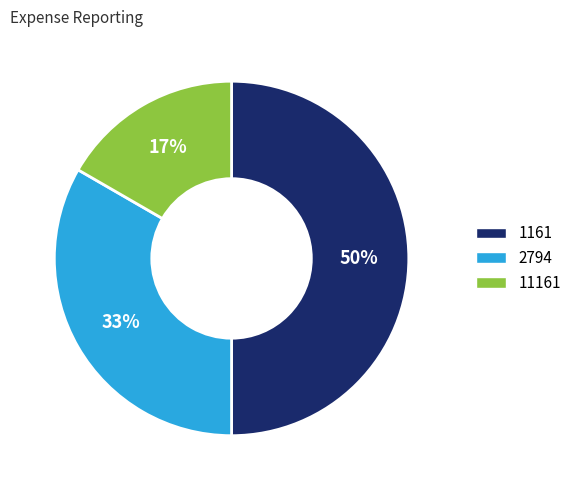

Between 2794 and 1161, which is larger?

1161